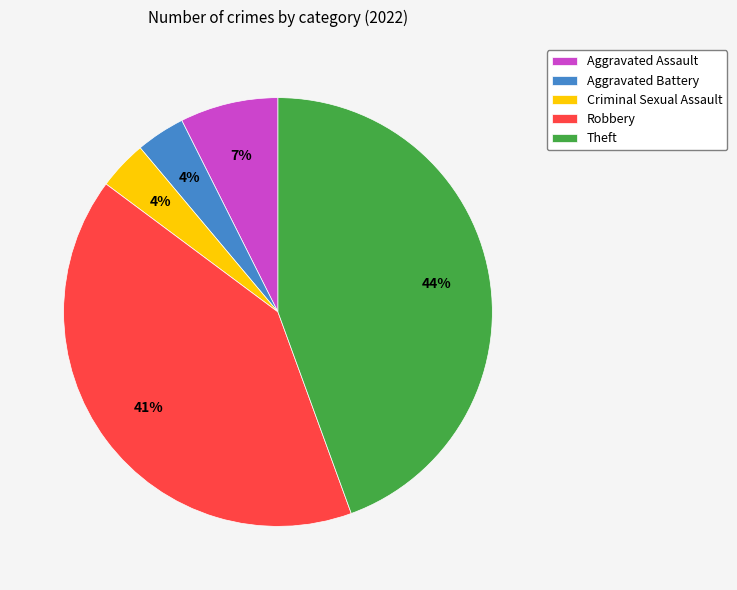

Combined, do Criminal Sexual Assault and Theft account for over 50%?

No